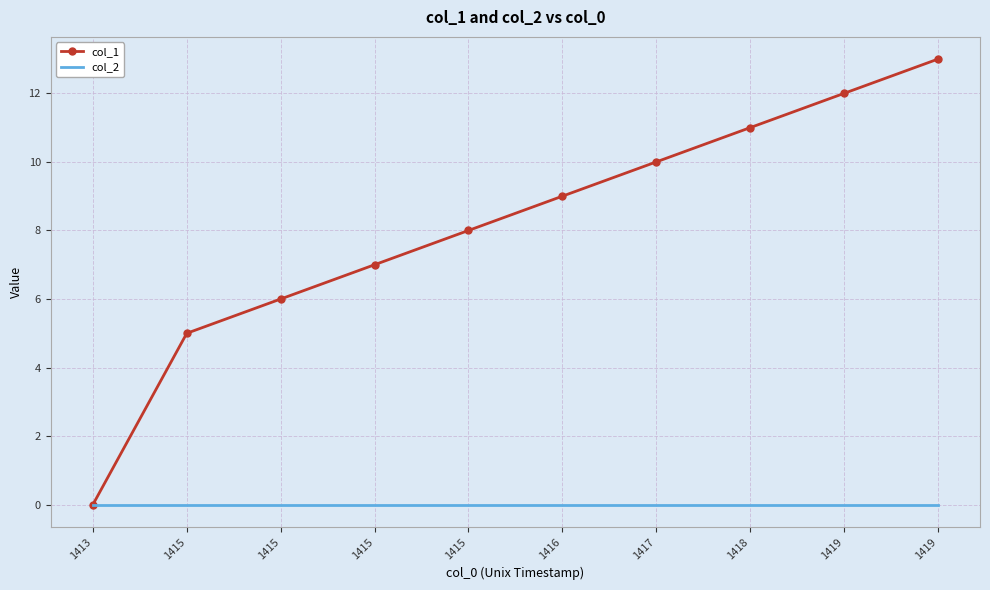

What are all the series names shown in the legend?

col_1, col_2